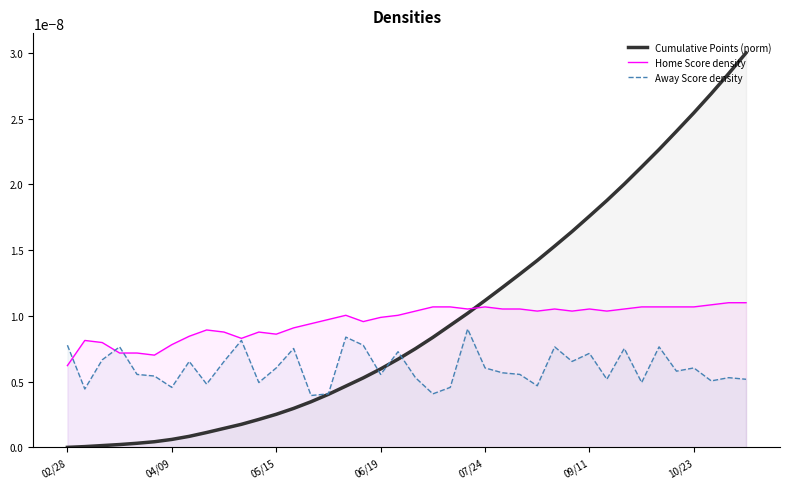

How many values in the Cumulative Points (norm) series exceed 0?

39